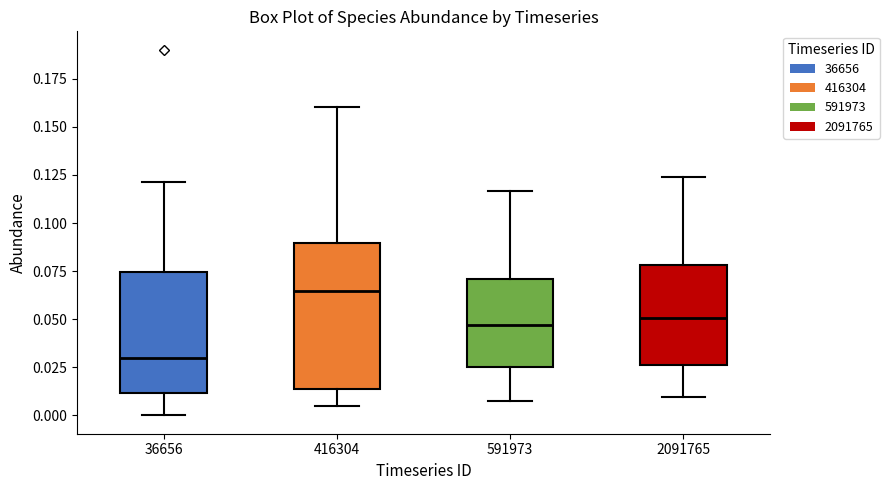

Which box has the lowest median line?

36656